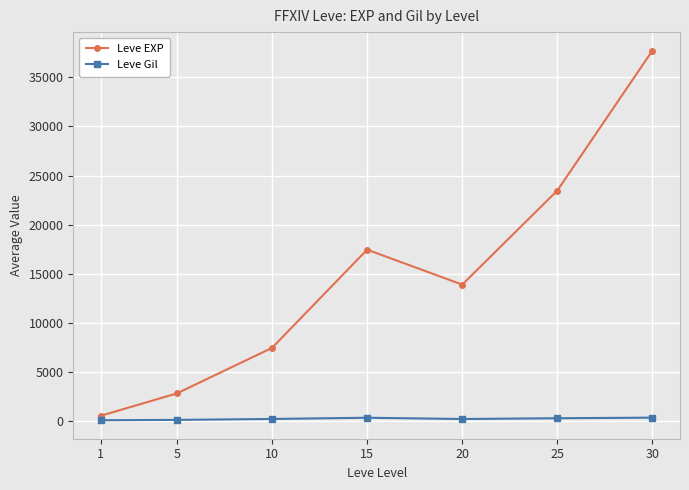

Is this an area chart (filled region under the line)?

No